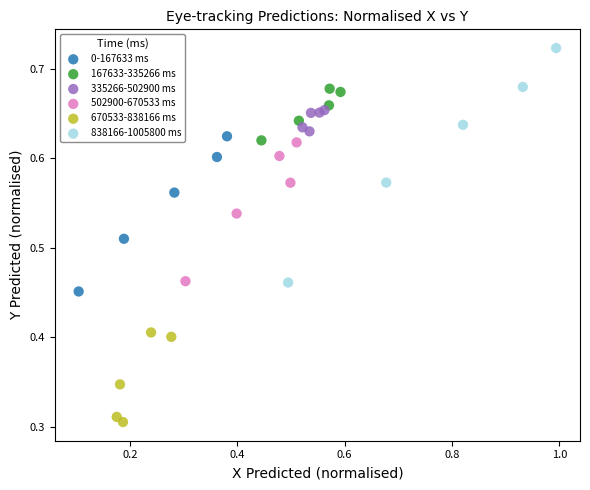

Which series reaches the maximum Y coordinate?

838166-1005800 ms